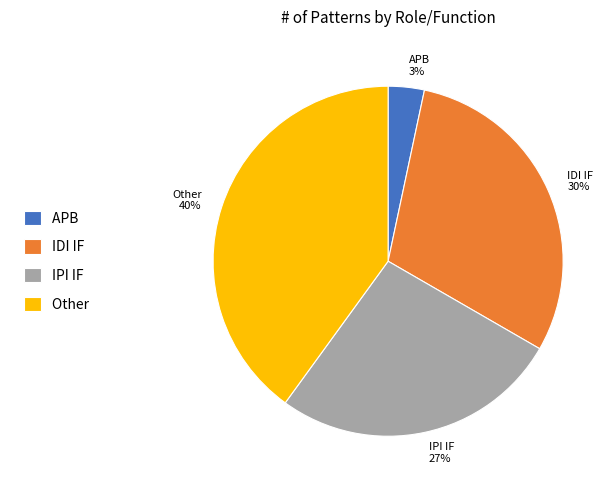

Is there a majority slice in this chart?

No